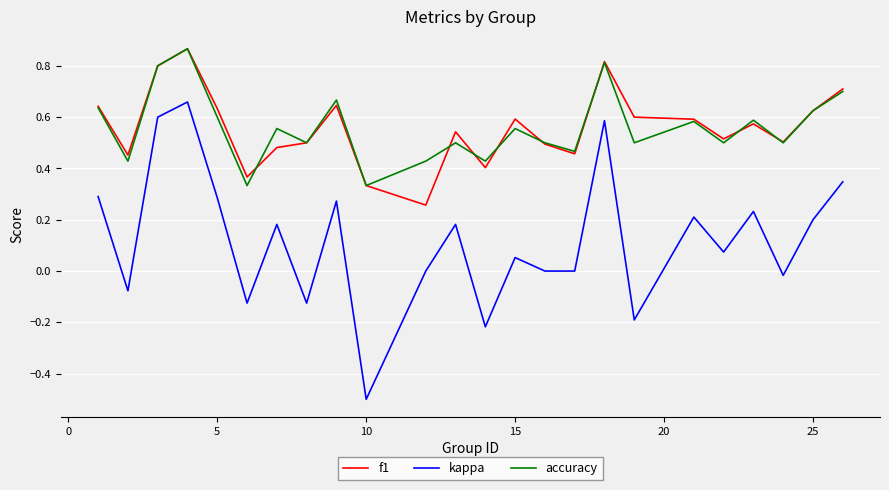

What is the minimum value shown in the chart?

-0.5